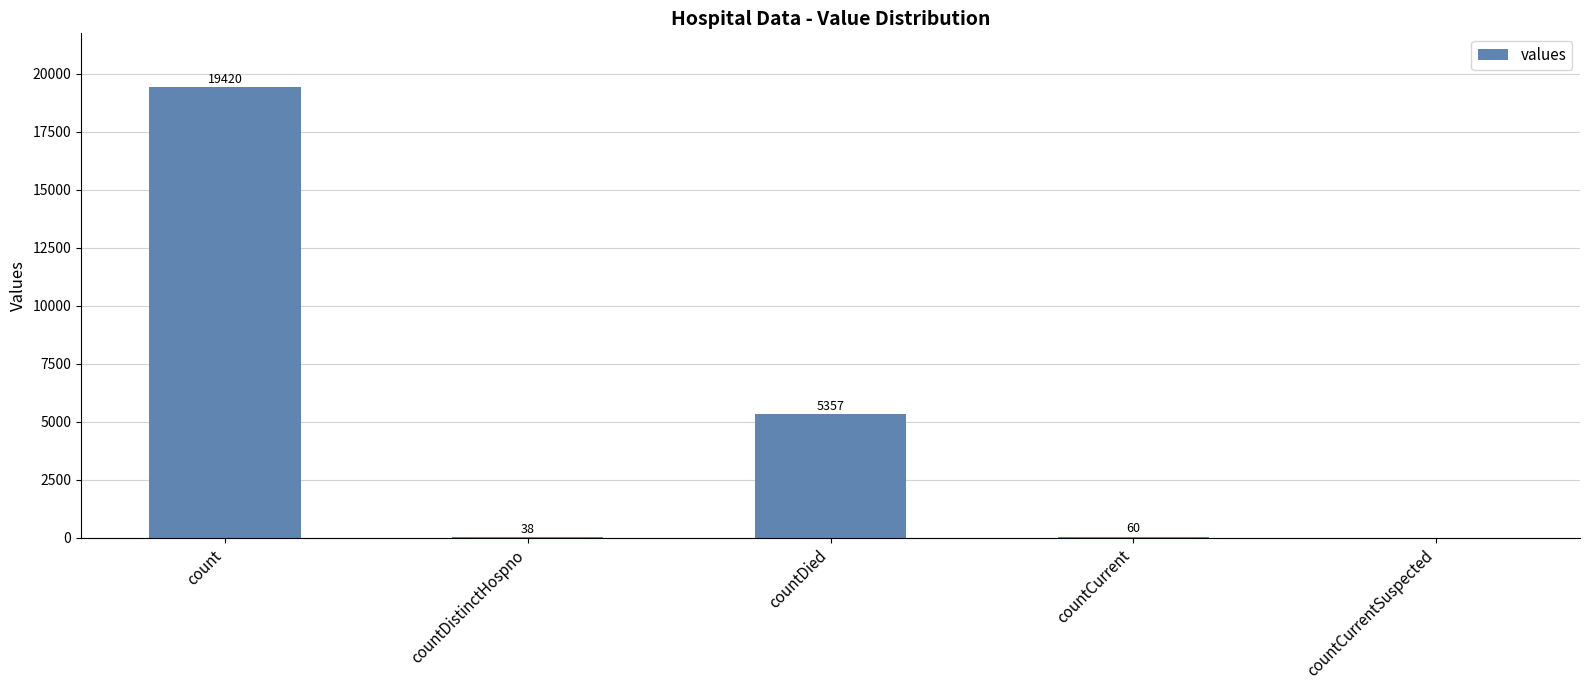

Where does the data first go above 60?

count